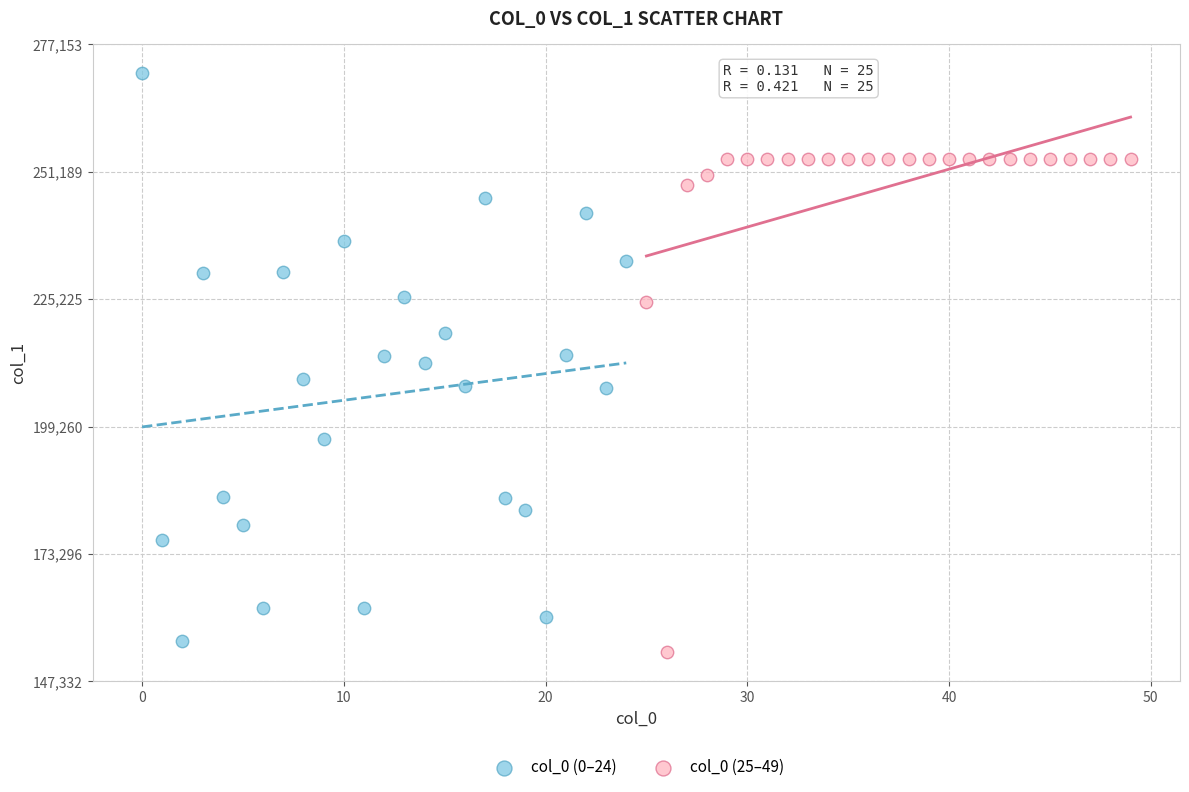

Which series has the largest Y range (max minus min)?

col_0 (0–24)